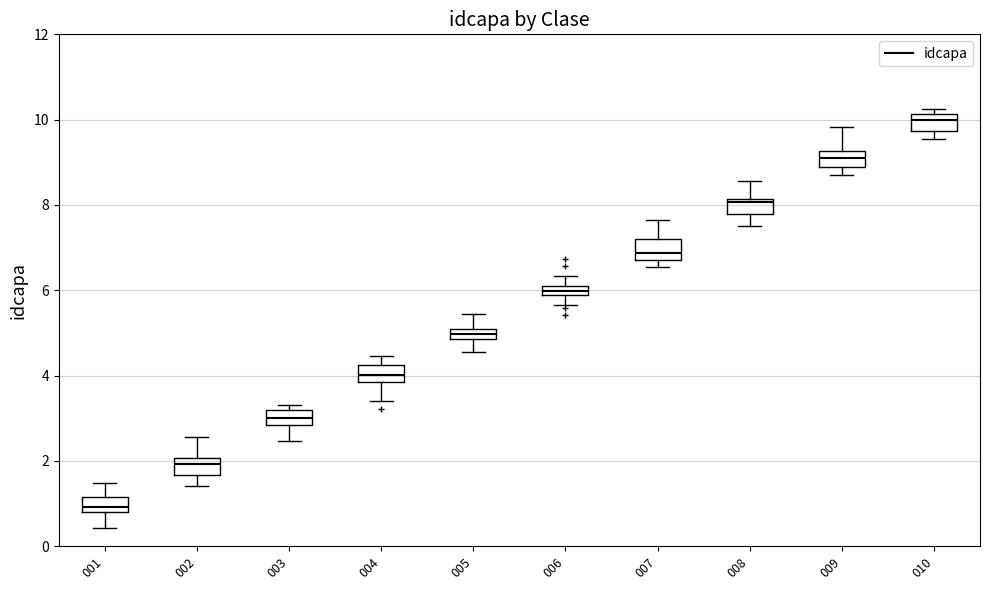

Where is the upper edge of the box at x = 005 on the y-axis? The values are not printed on the chart, so give them approximately, as read against the axis.

5.2